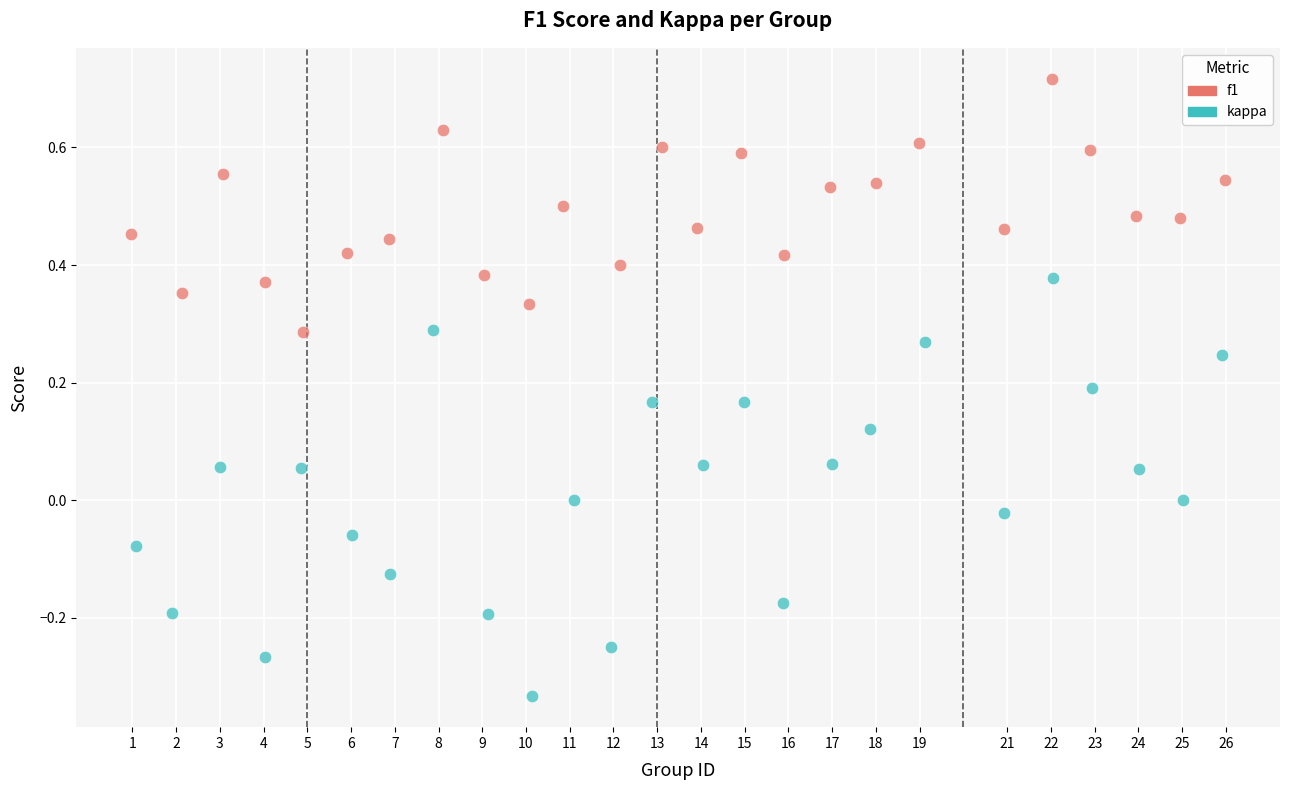

Which series has the widest spread of Y values?

kappa